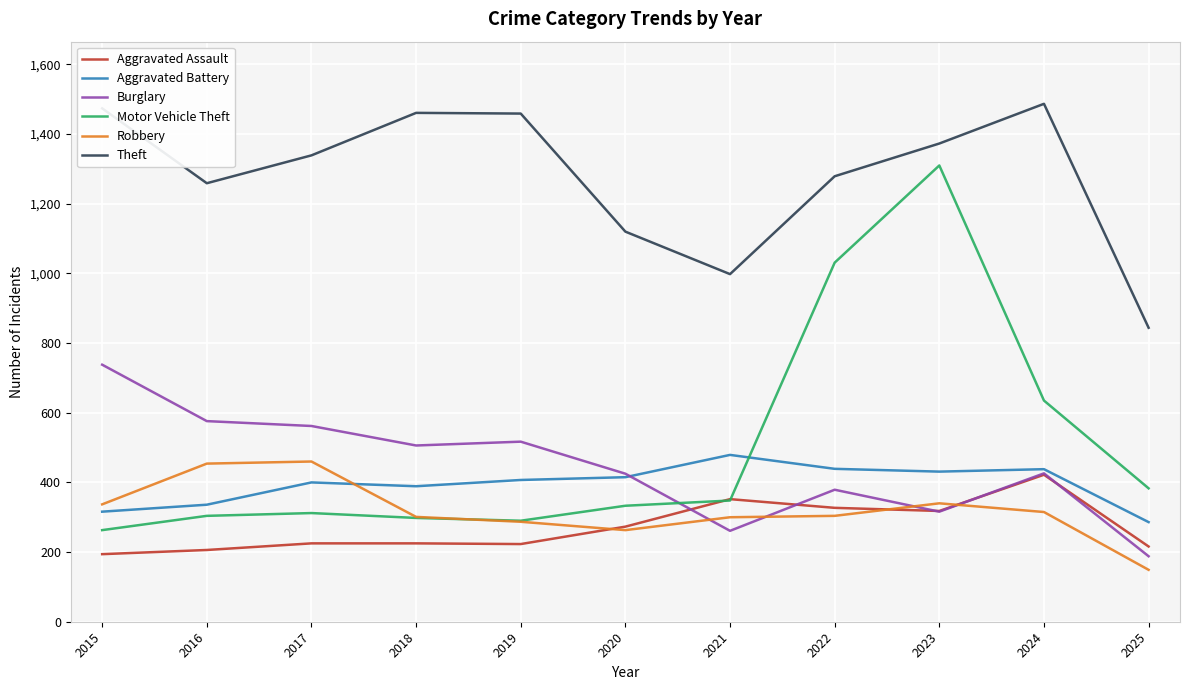

True or false: Theft and Aggravated Battery cross at least once.

False